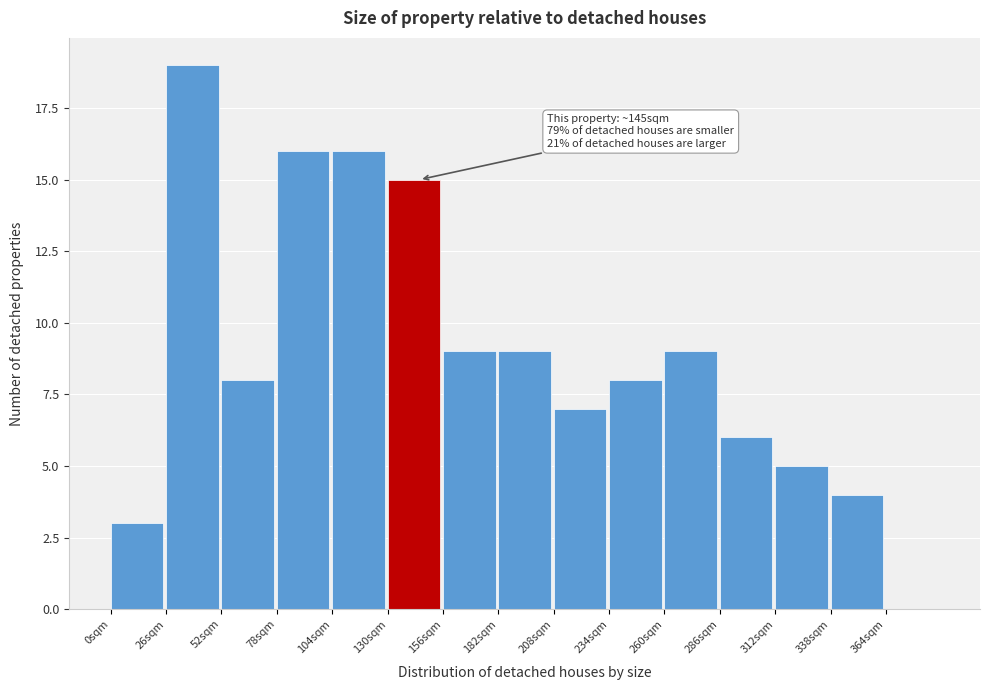

Over which range of the x-axis is the bar tallest?

26 to 52